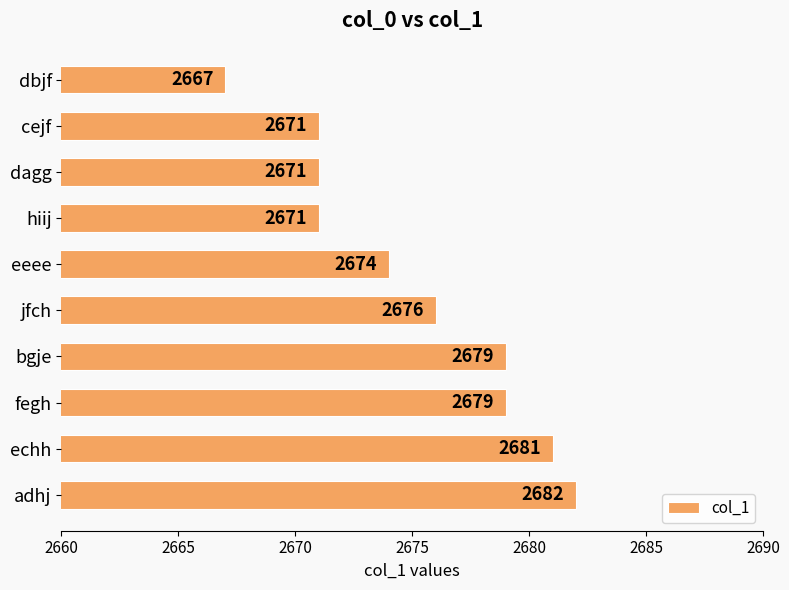

The value at echh is 2681. True or false?

True